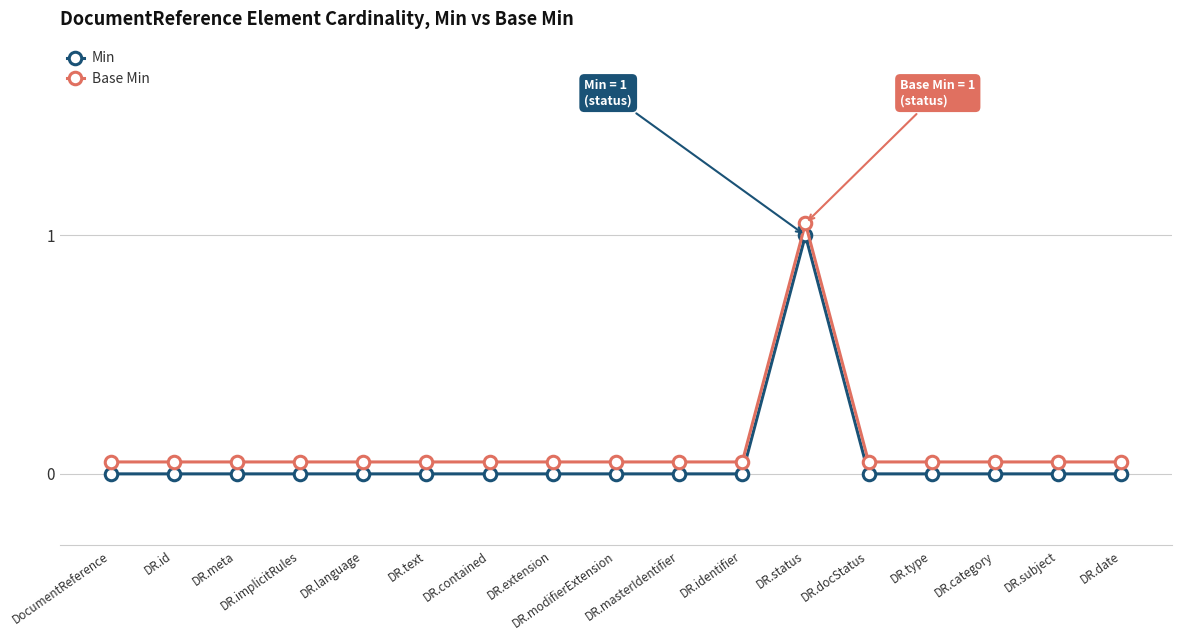

Rank the series by their maximum value, from highest to lowest.

Base Min, Min